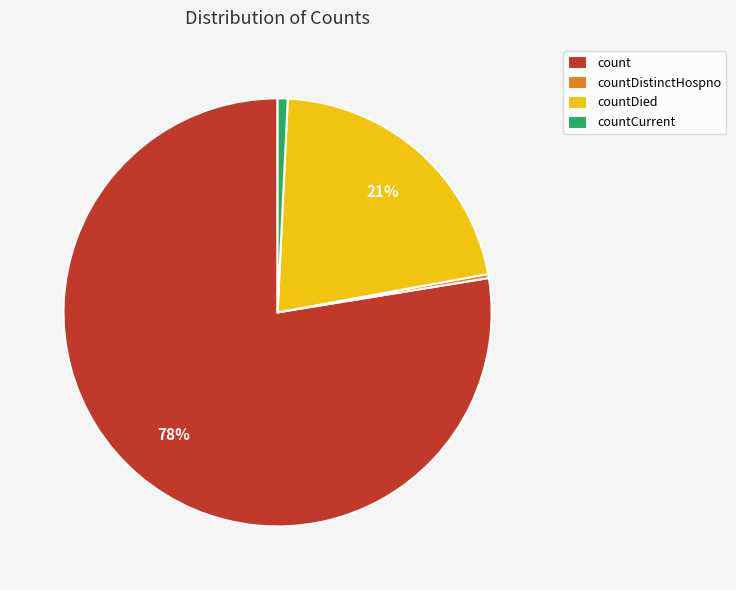

How many segments does this pie chart have?

4